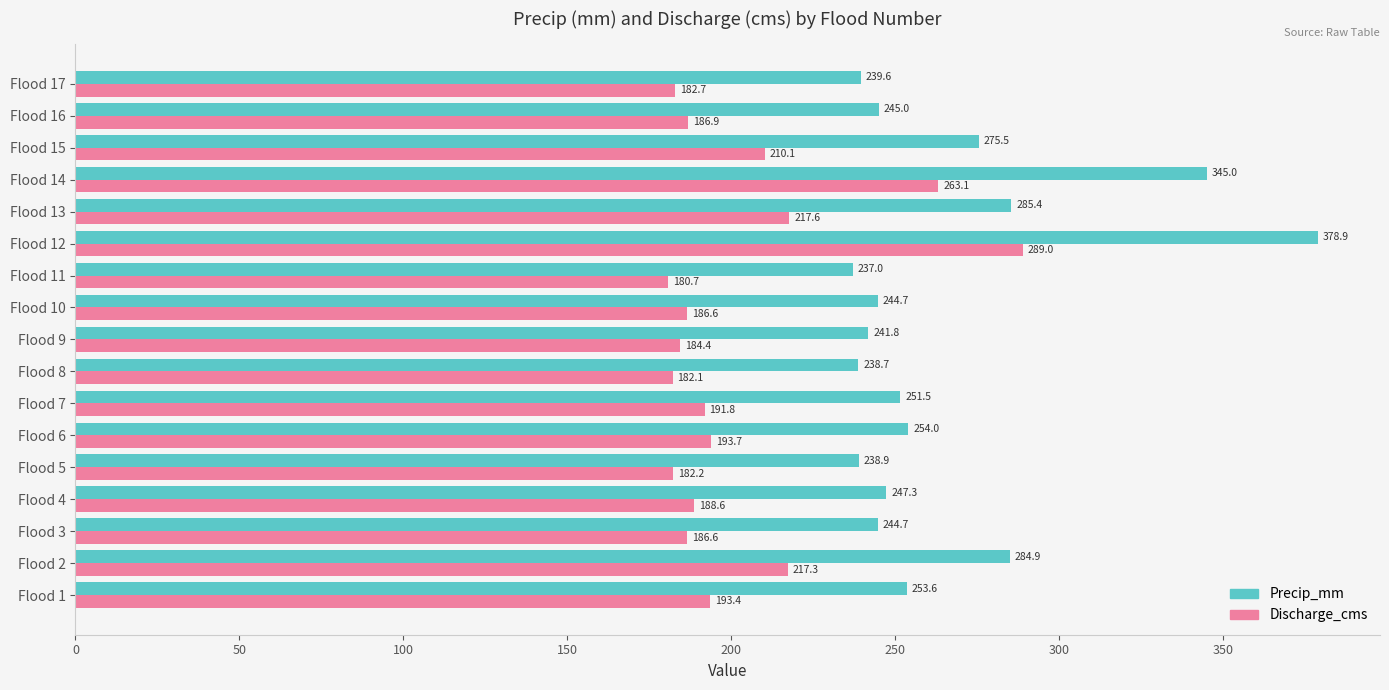

At which category is the sum across all series the highest?

Flood 12